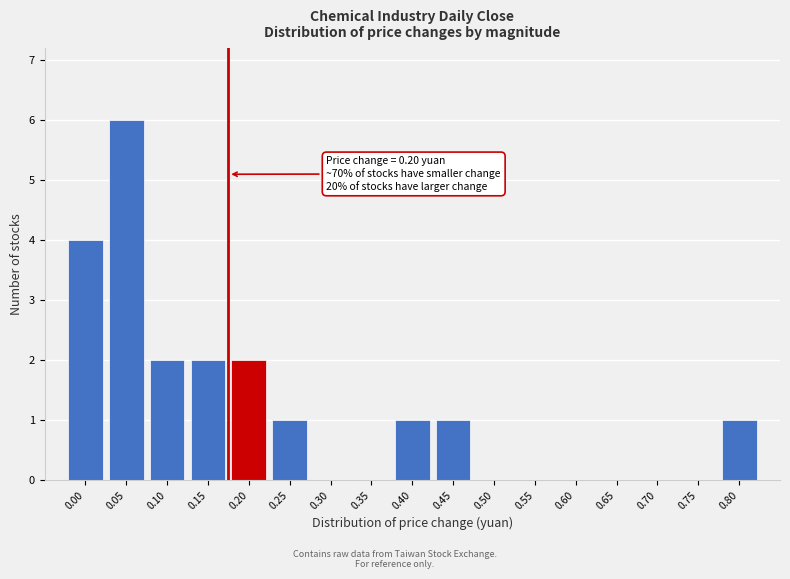

Reading left to right, list all the values displayed in this chart.

0.00=4	0.05=6	0.10=2	0.15=2	0.20=2	0.25=1	0.30=0	0.35=0	0.40=1	0.45=1	0.50=0	0.55=0	0.60=0	0.65=0	0.70=0	0.75=0	0.80=1